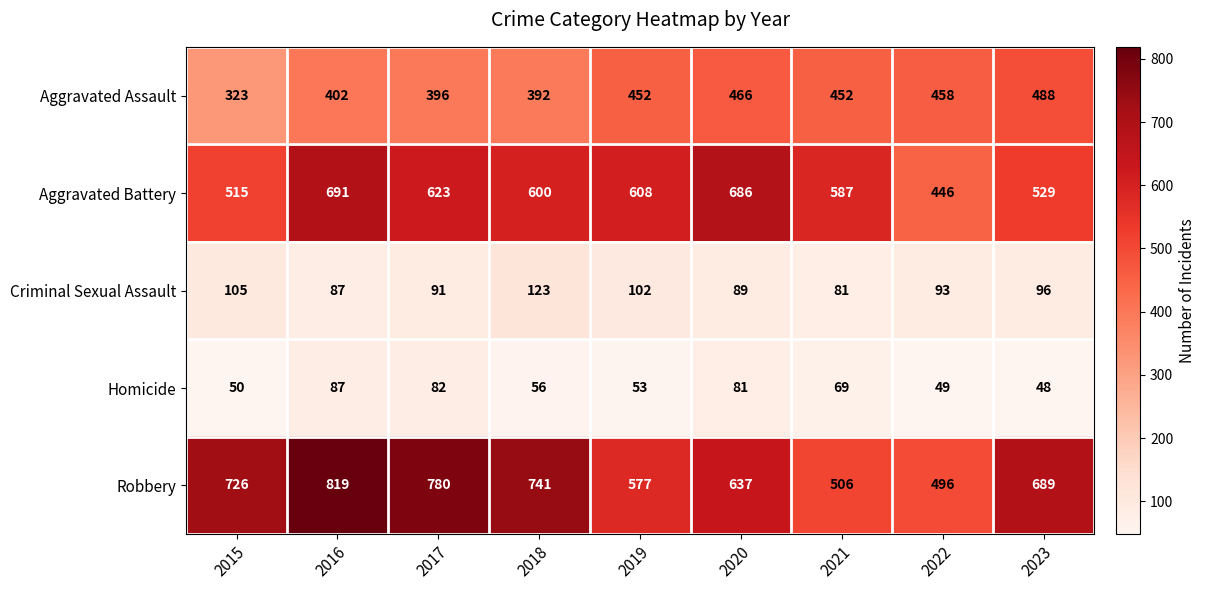

Which series has the largest range (max minus min)?

Robbery